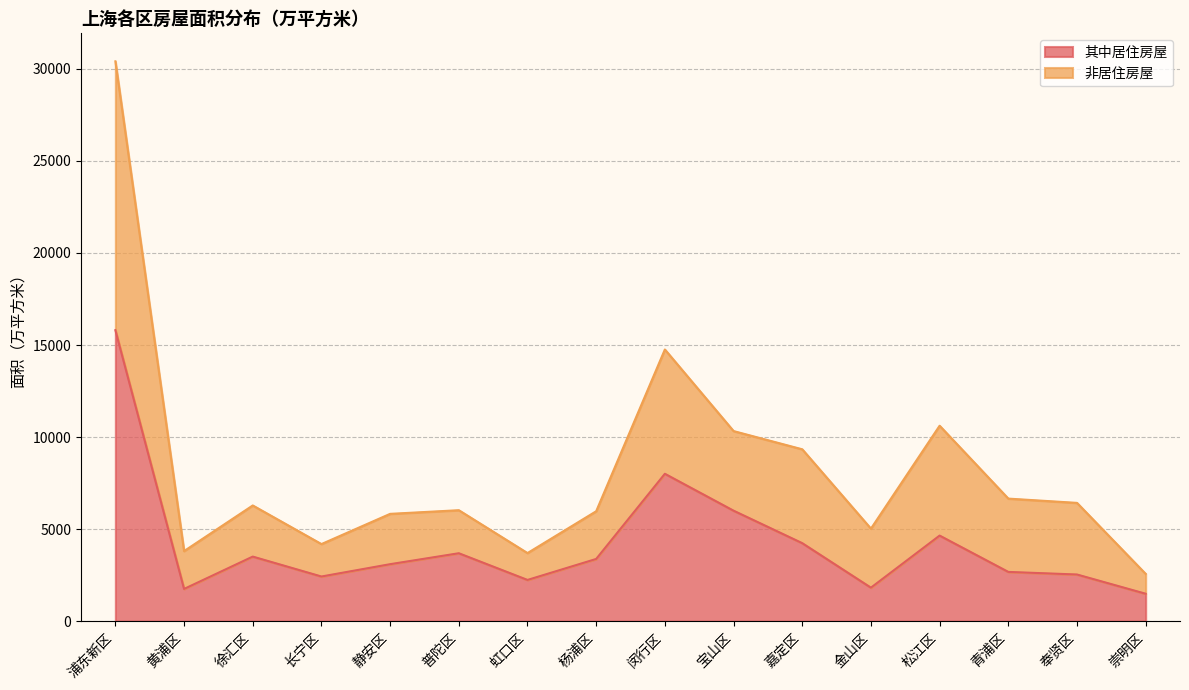

What are all the series names shown in the legend?

其中居住房屋, 非居住房屋